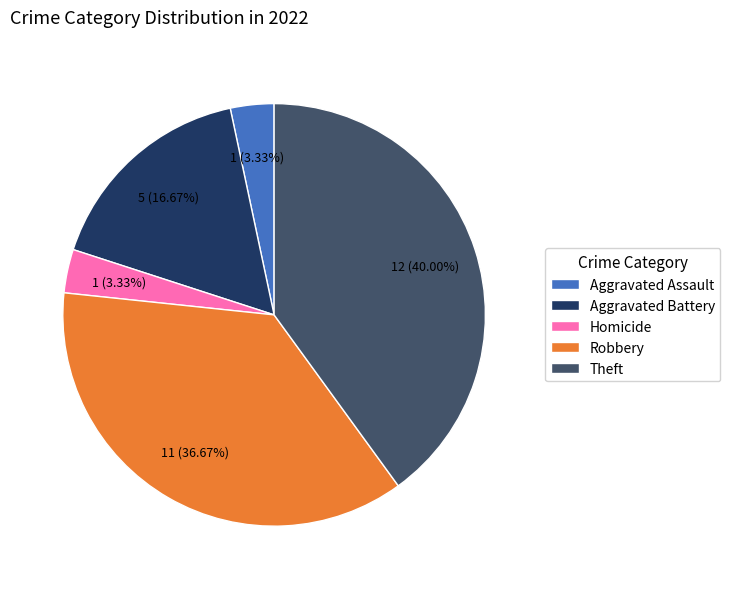

Combined, do Aggravated Battery and Aggravated Assault account for over 50%?

No